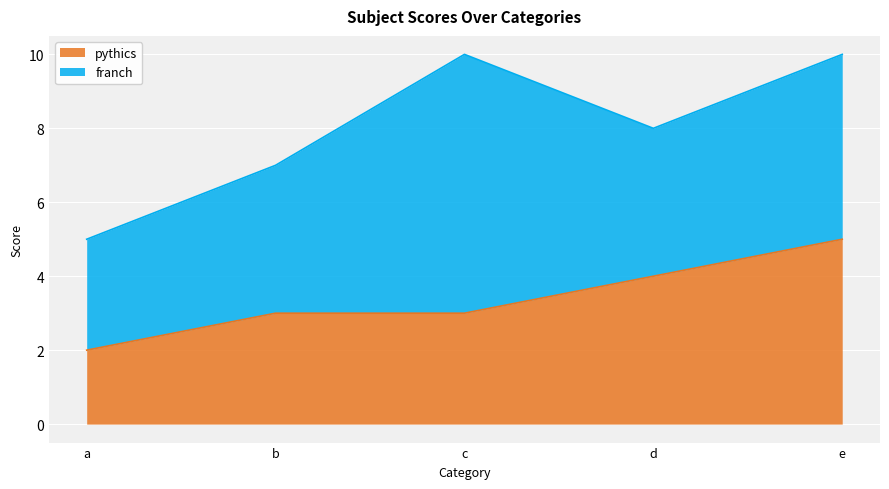

At which category does the chart reach its minimum across all series?

a